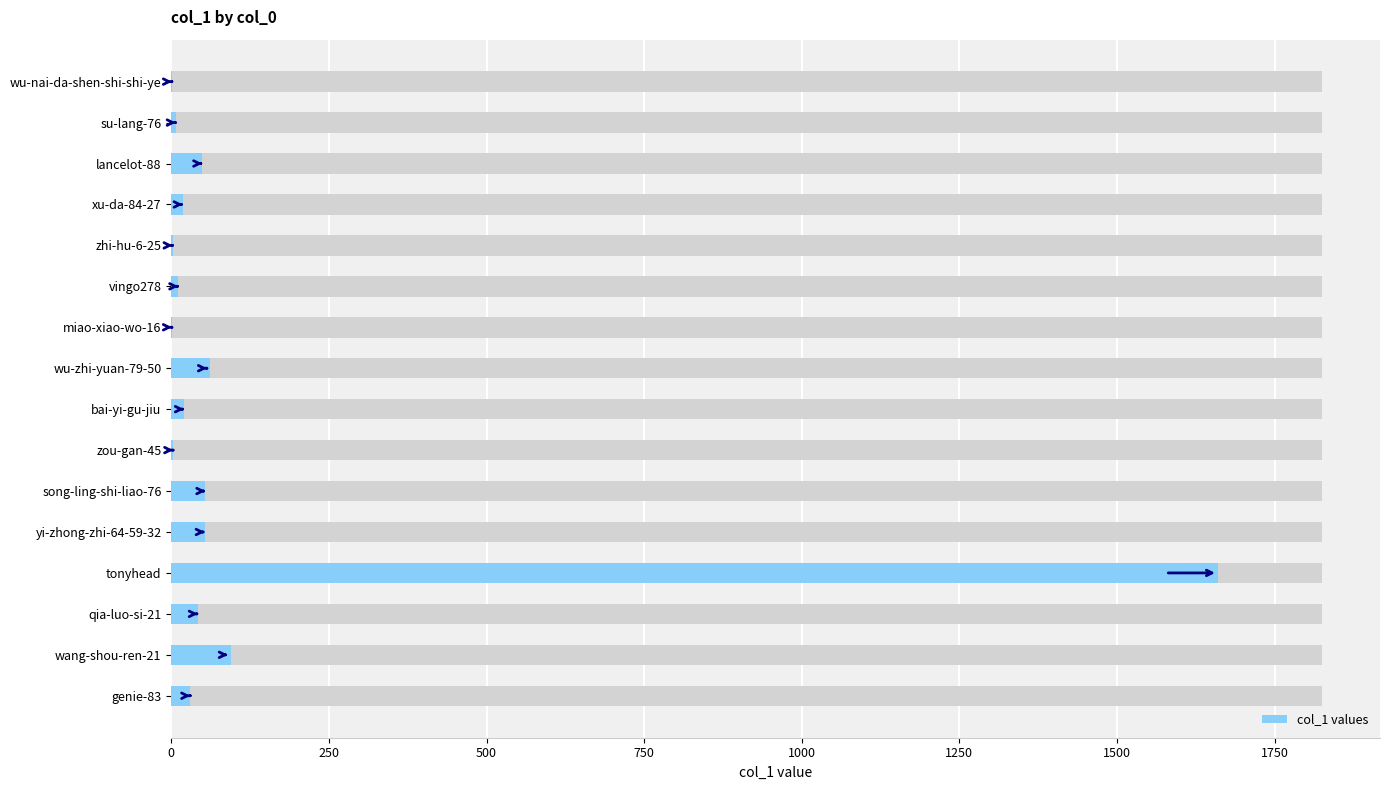

What is the ratio of the value at tonyhead to the value at bai-yi-gu-jiu?

83.0